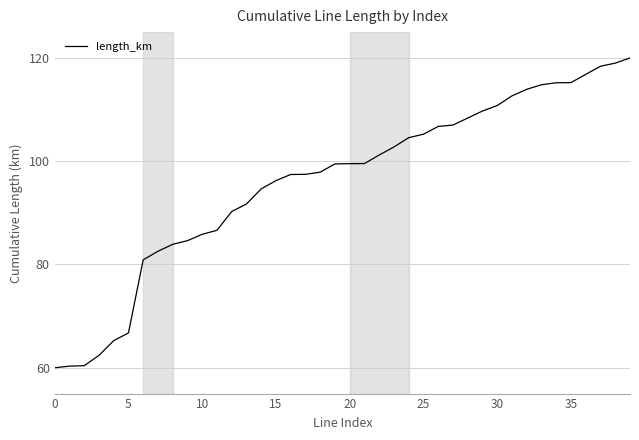

What is the difference between the maximum and minimum values?

60.0